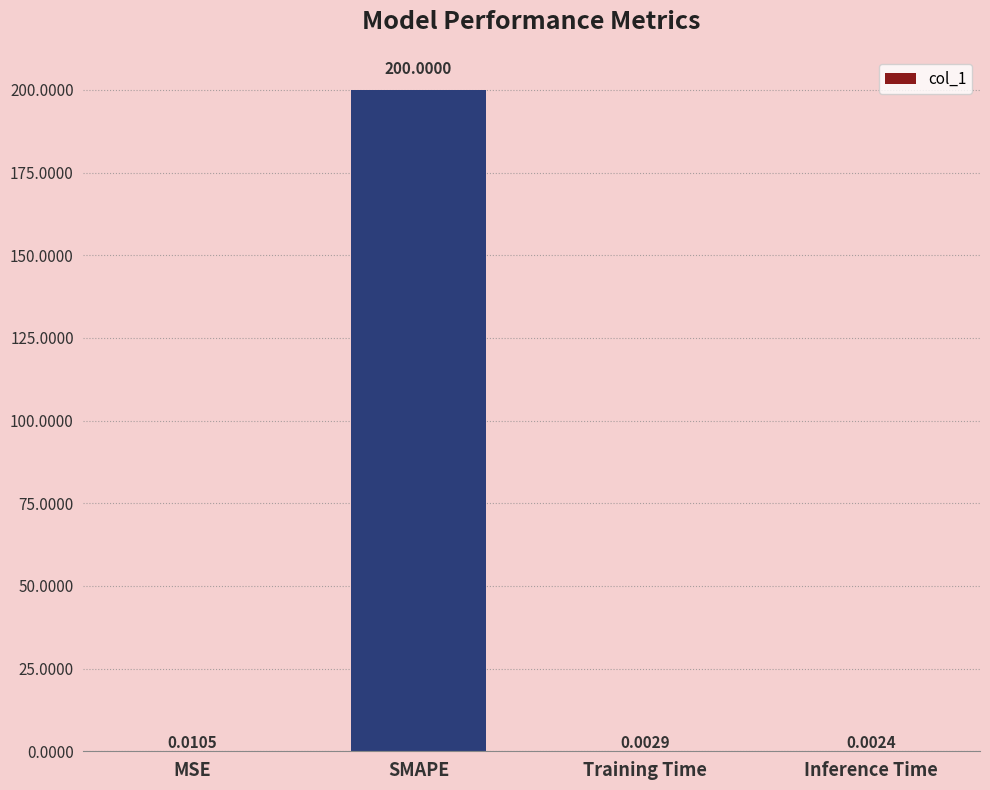

Which label corresponds to the largest value in the chart?

SMAPE